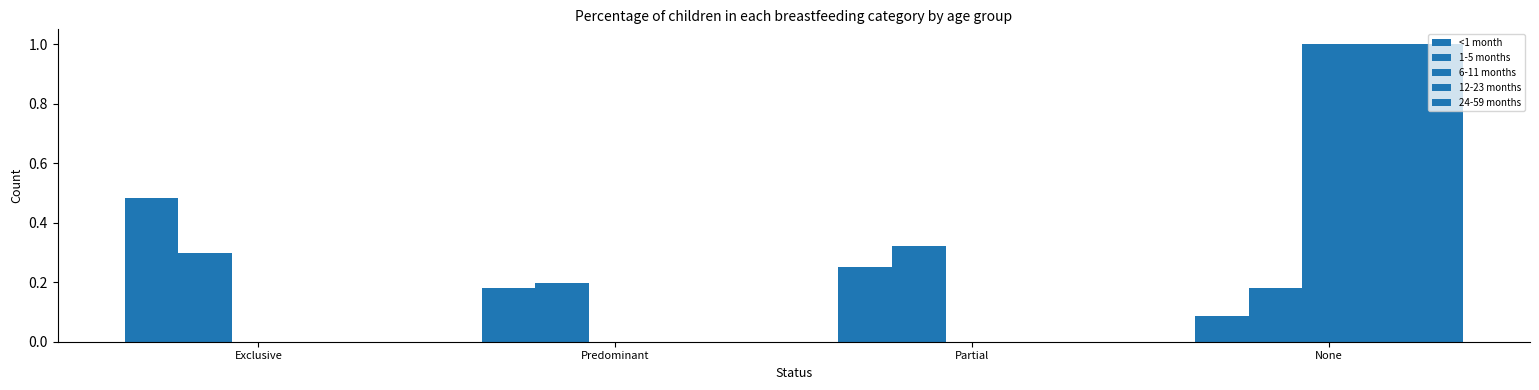

Reading left to right, list all the values displayed in this chart.

<1 month: 0.5	0.2	0.2	0.1
1-5 months: 0.3	0.2	0.3	0.2
6-11 months: 0.0	0.0	0.0	1.0
12-23 months: 0.0	0.0	0.0	1.0
24-59 months: 0.0	0.0	0.0	1.0